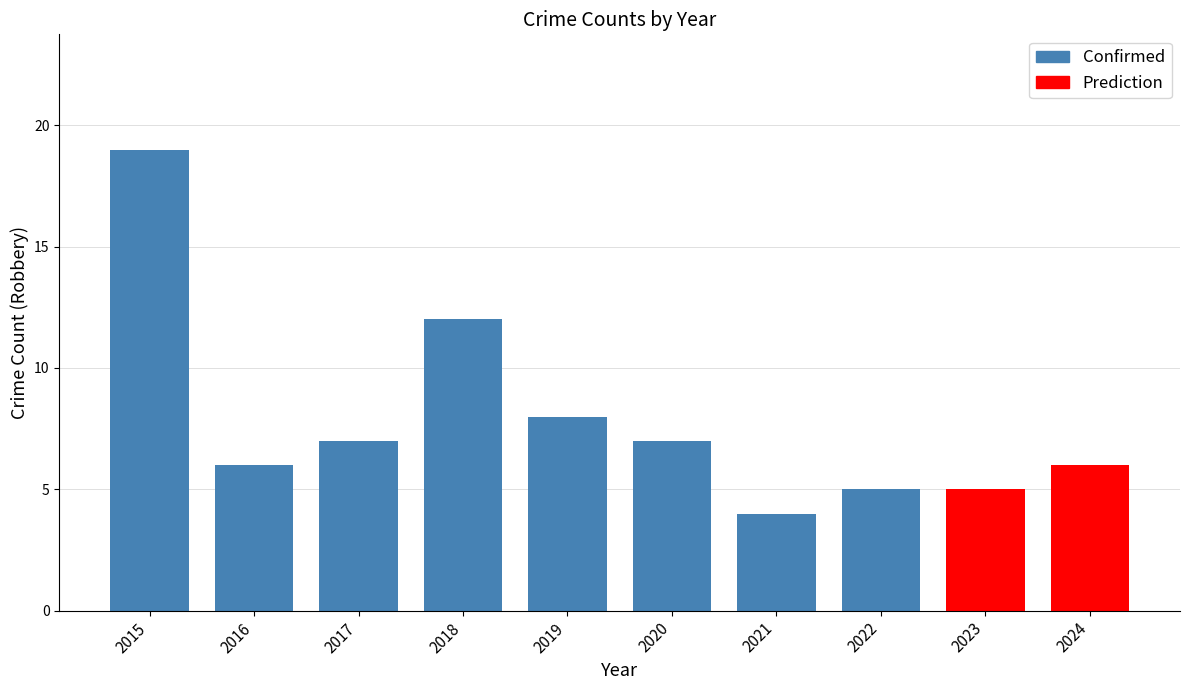

Is it true that Total equals 5 at 2020?

False